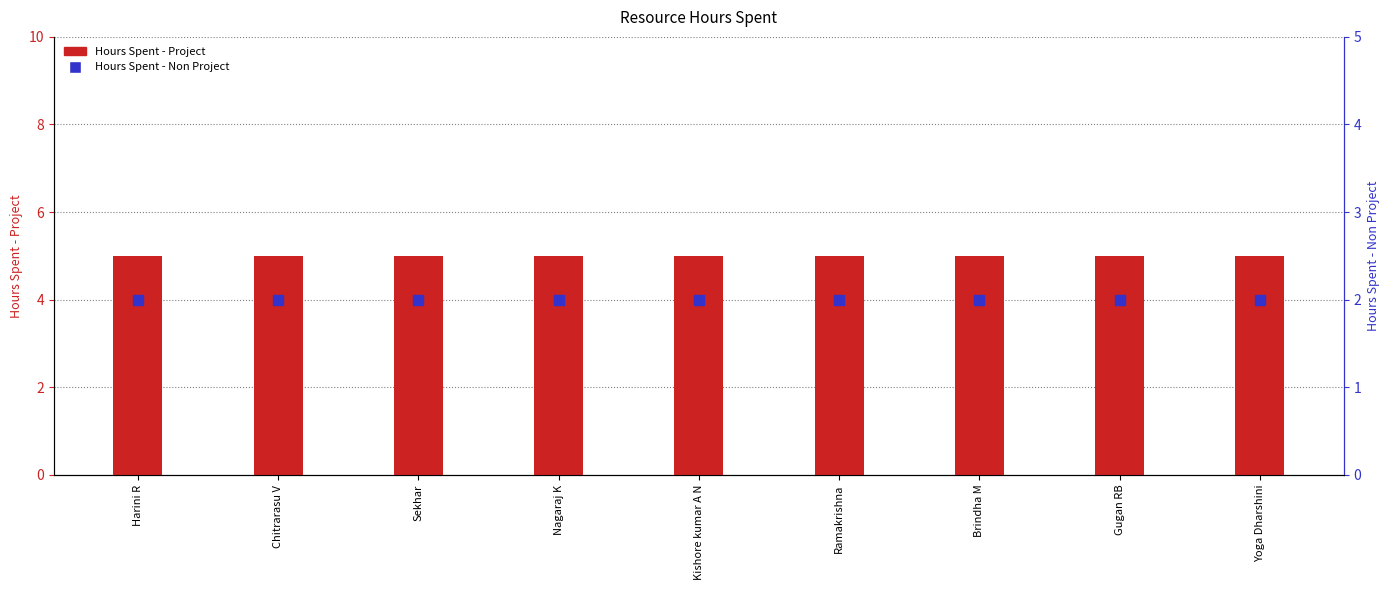

Which series reaches the minimum Y coordinate?

Hours Spent - Non Project